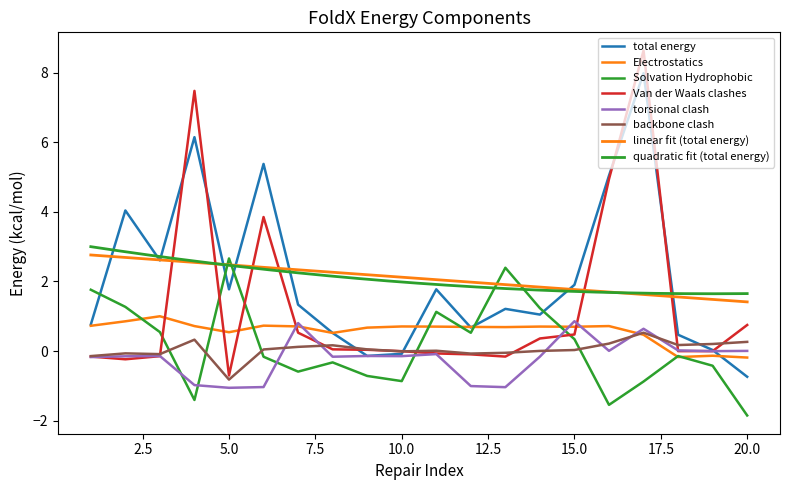

What is the difference between the torsional clash values at 1 and 4?

0.8